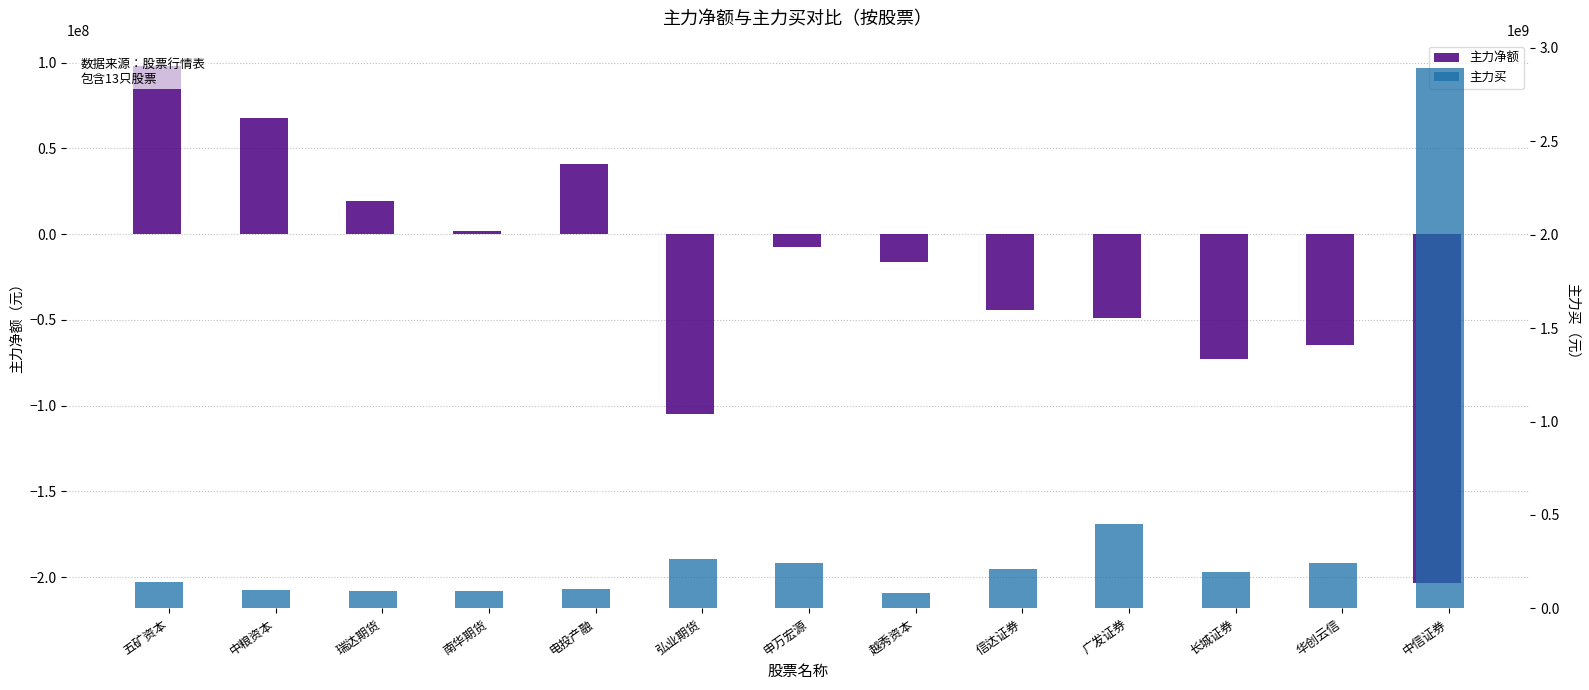

Reading left to right, extract all data points from this chart.

主力净额: 五矿资本=97810361	中粮资本=67729444	瑞达期货=19095467	南华期货=1777347	电投产融=40881153	弘业期货=-105062807	申万宏源=-7452561	越秀资本=-16507708	信达证券=-44009651	广发证券=-48796699	长城证券=-72817555	华创云信=-64702724	中信证券=-203210815
主力买: 五矿资本=141892992	中粮资本=99889007	瑞达期货=94363579	南华期货=94015090	电投产融=103073244	弘业期货=265148302	申万宏源=241567759	越秀资本=84098683	信达证券=211839755	广发证券=451892066	长城证券=194187148	华创云信=245406632	中信证券=2893432660